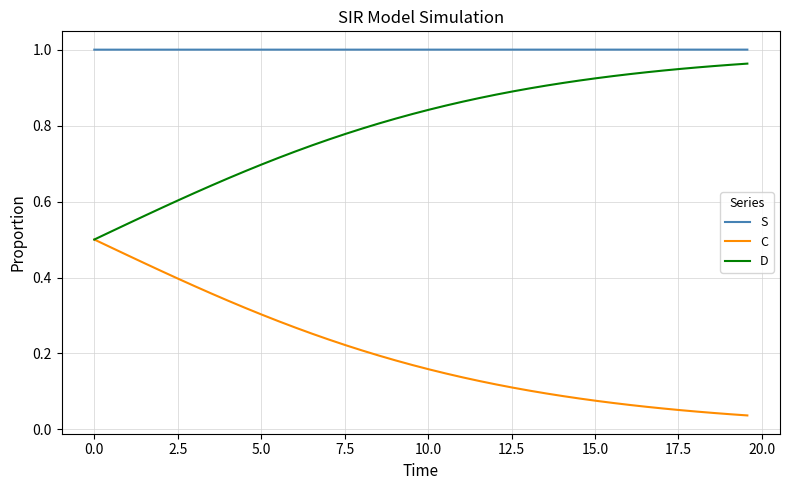

List the series in order of their peak value, highest first.

S, D, C